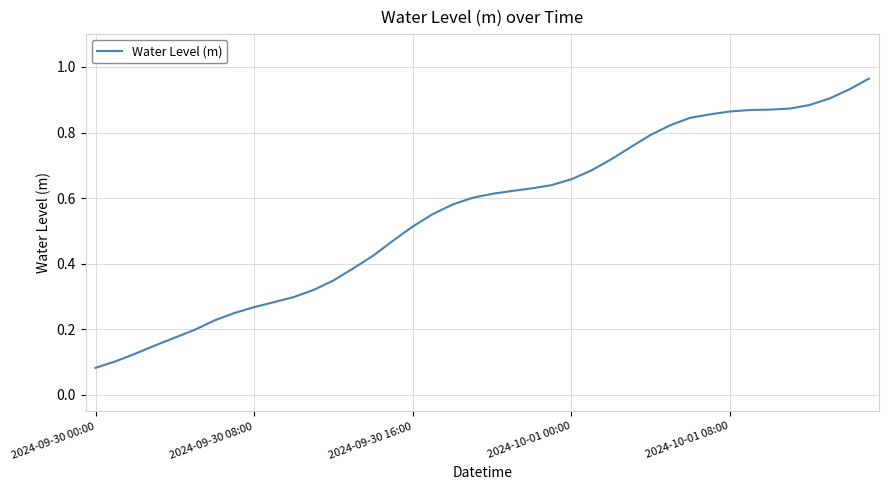

Does the chart display data point markers on the line(s)?

No